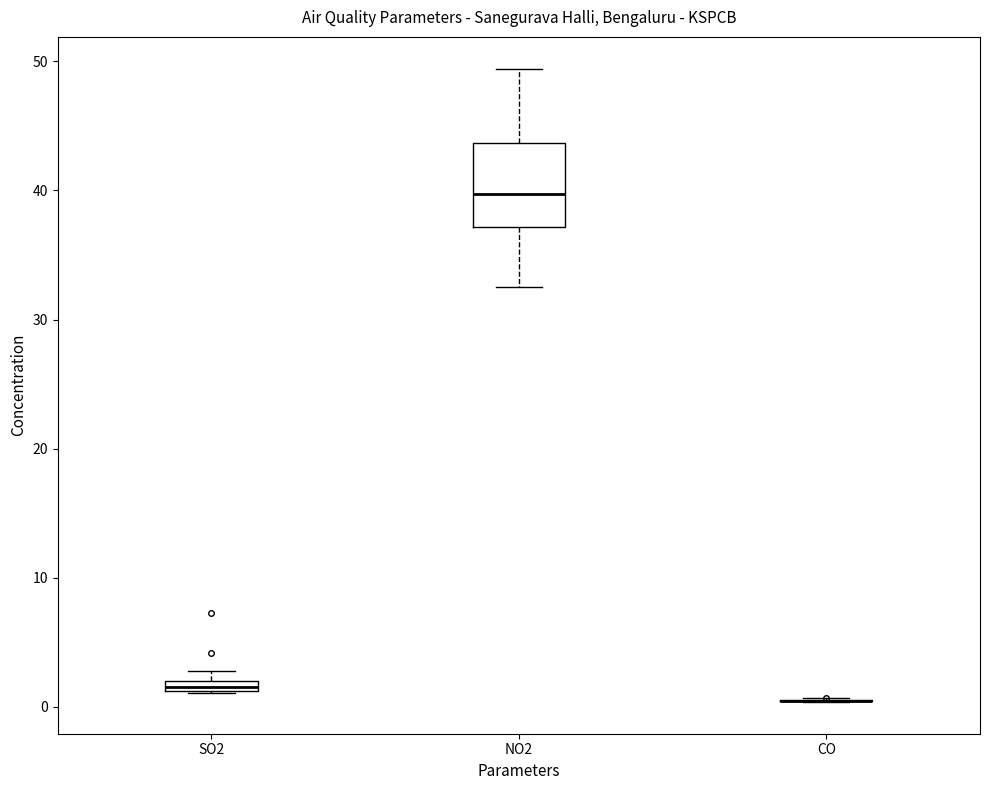

Which box is the tallest, from its lower edge to its upper edge?

NO2